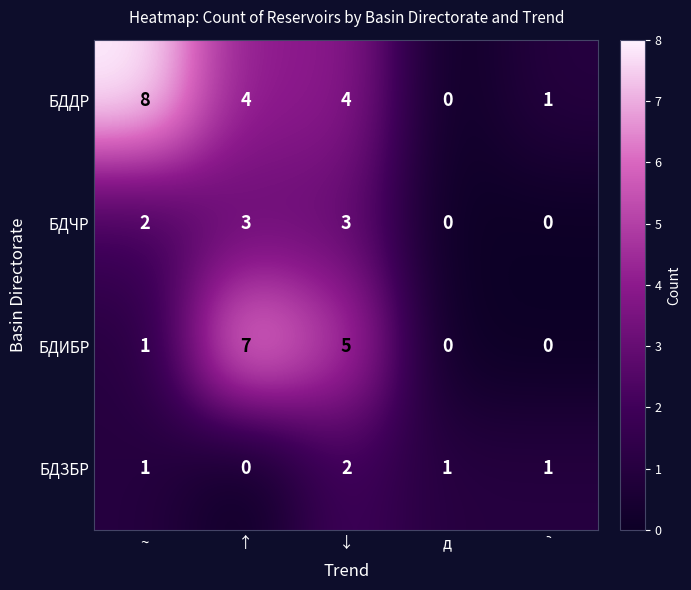

List the series in order of their peak value, lowest first.

БДЗБР, БДЧР, БДИБР, БДДР